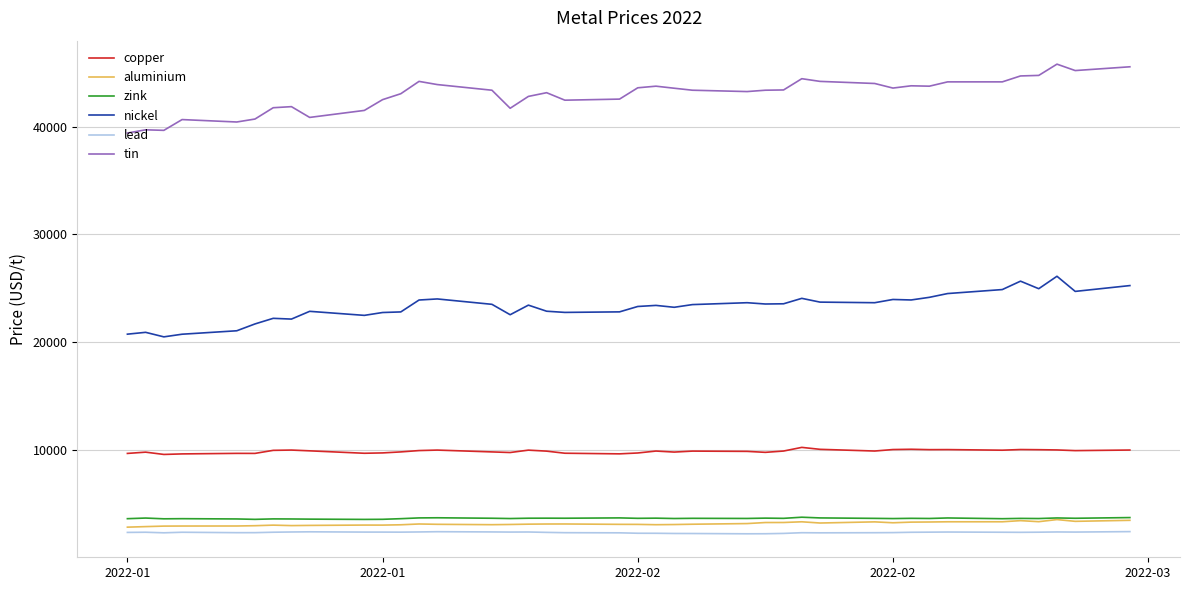

What is the maximum value for lead?

2402.0